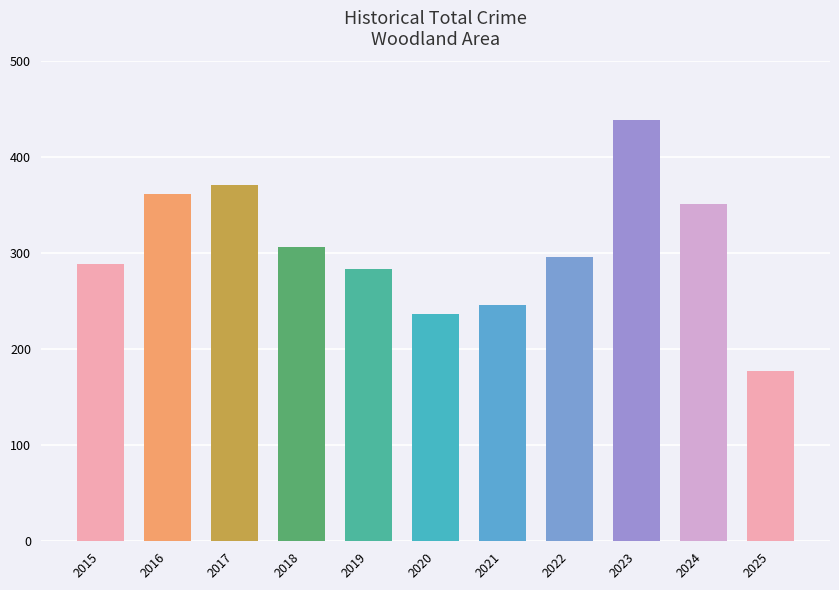

What is the maximum value shown in the chart?

439